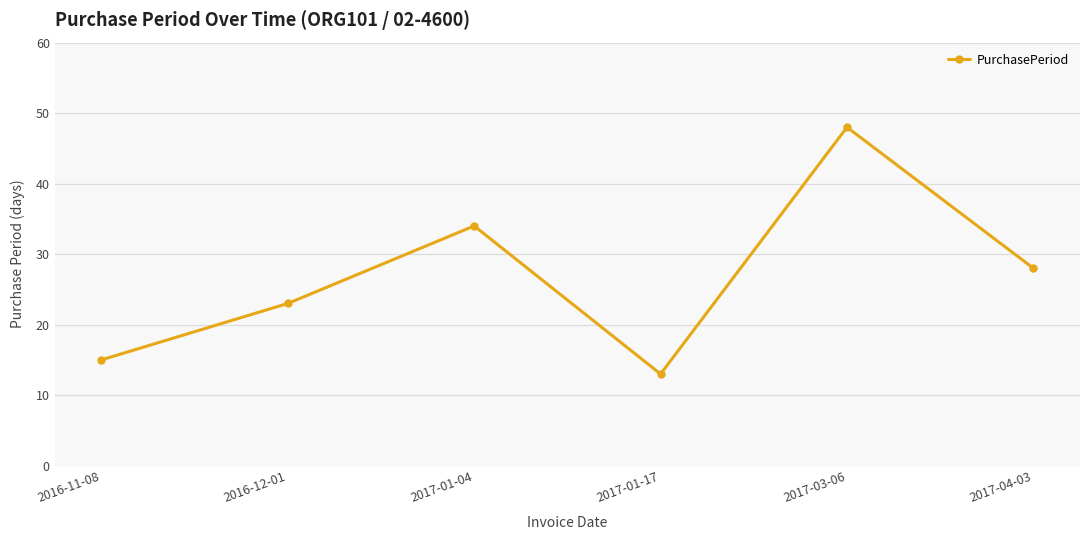

What is the change in value from 2016-12-01 to 2017-03-06?

+25